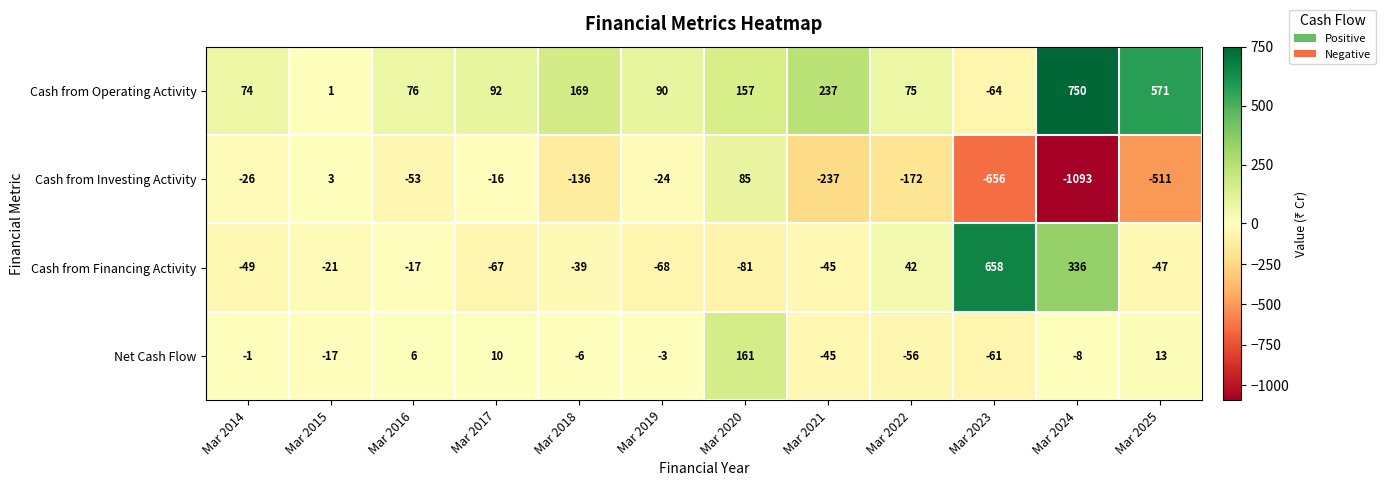

True or false: Cash from Investing Activity has a value of -42 at Mar 2014.

False